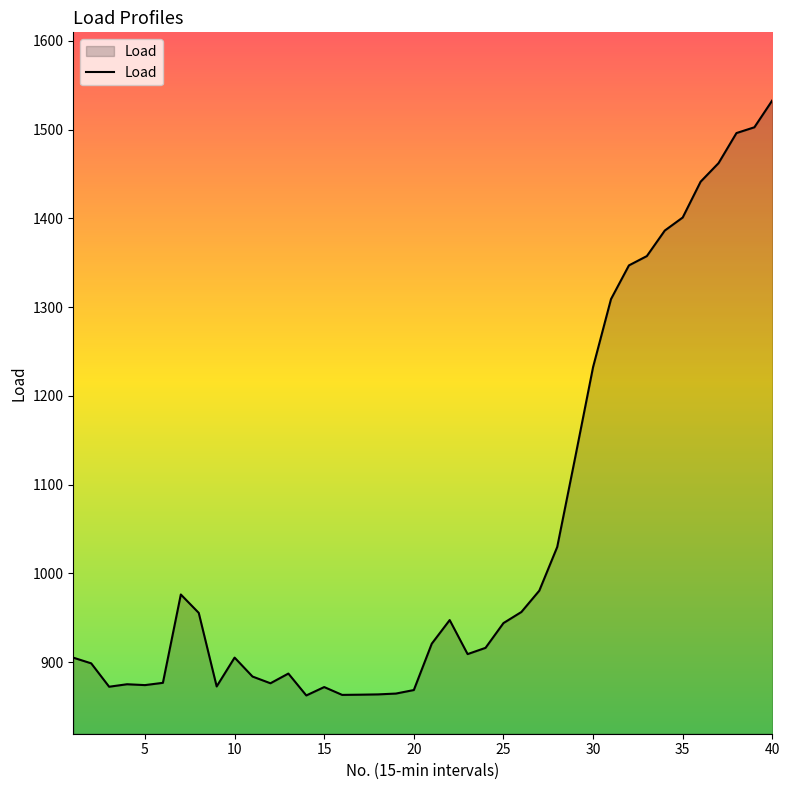

What is the greatest value displayed?

1533.0